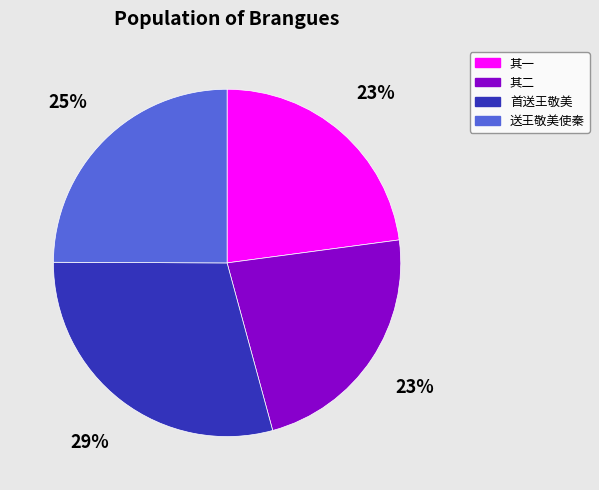

Is there any slice that represents more than half of the pie?

No